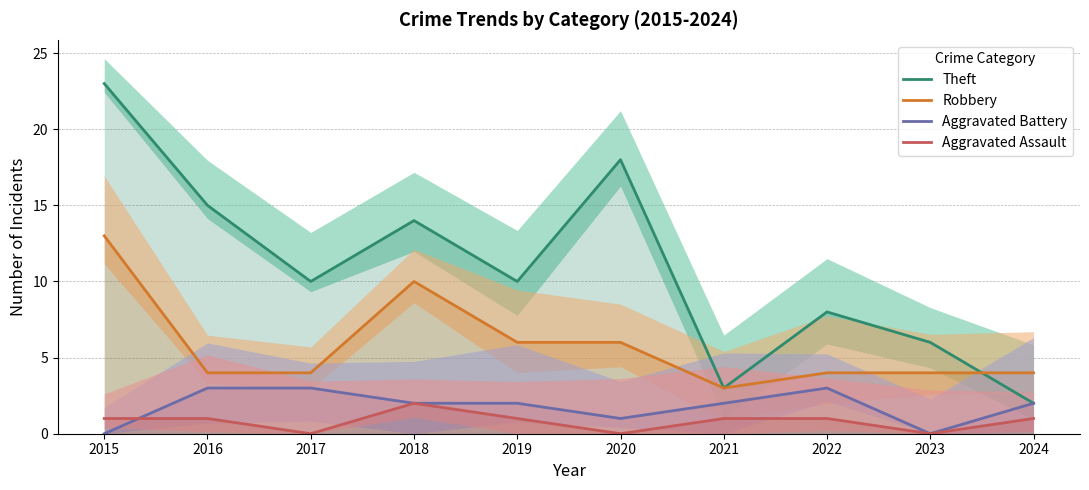

What is the value of the Robbery point at the 10th from the left?

4